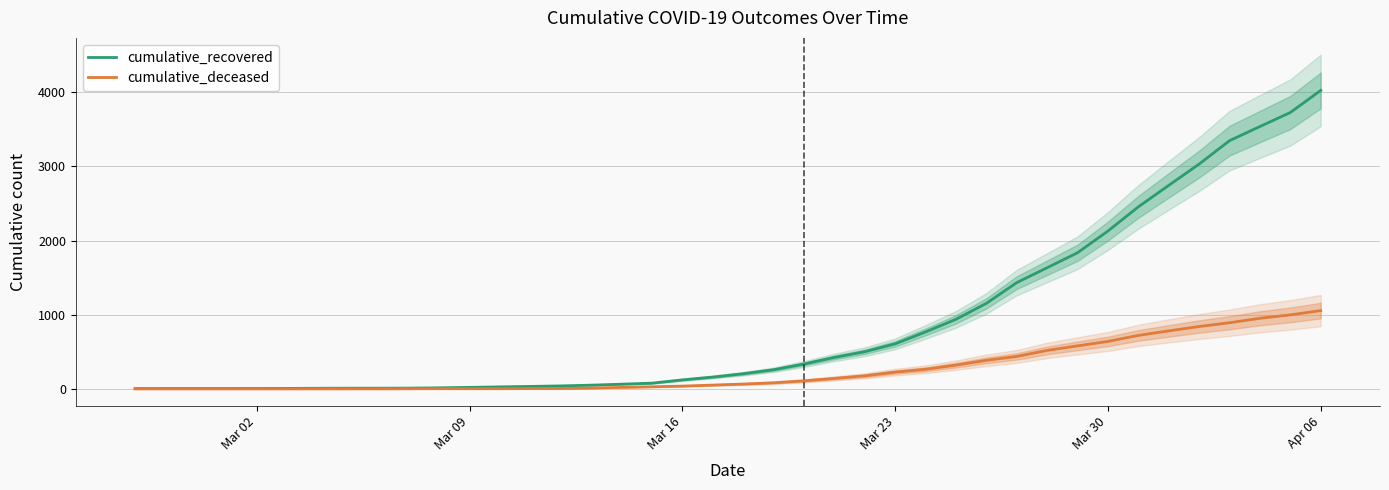

How many values in the cumulative_deceased series are below 65?

20